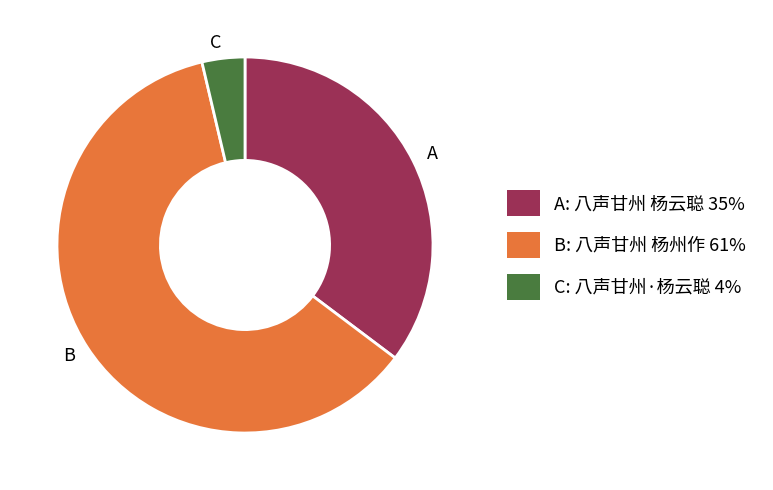

What is the smallest slice in the pie chart?

C